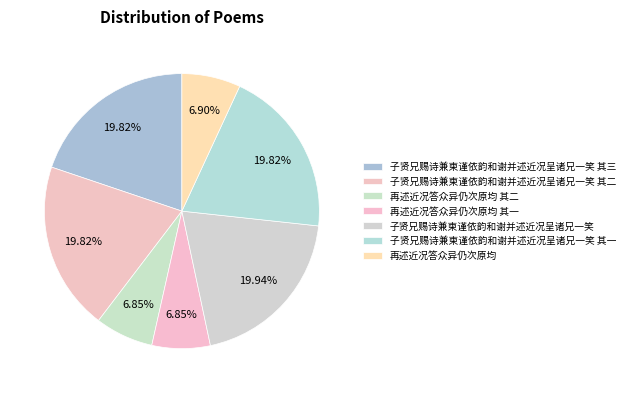

Rank the categories by value from highest to lowest.

子贤兄赐诗兼柬谨依韵和谢并述近况呈诸兄一笑, 子贤兄赐诗兼柬谨依韵和谢并述近况呈诸兄一笑 其三, 子贤兄赐诗兼柬谨依韵和谢并述近况呈诸兄一笑 其二, 子贤兄赐诗兼柬谨依韵和谢并述近况呈诸兄一笑 其一, 再述近况答众异仍次原均, 再述近况答众异仍次原均 其二, 再述近况答众异仍次原均 其一